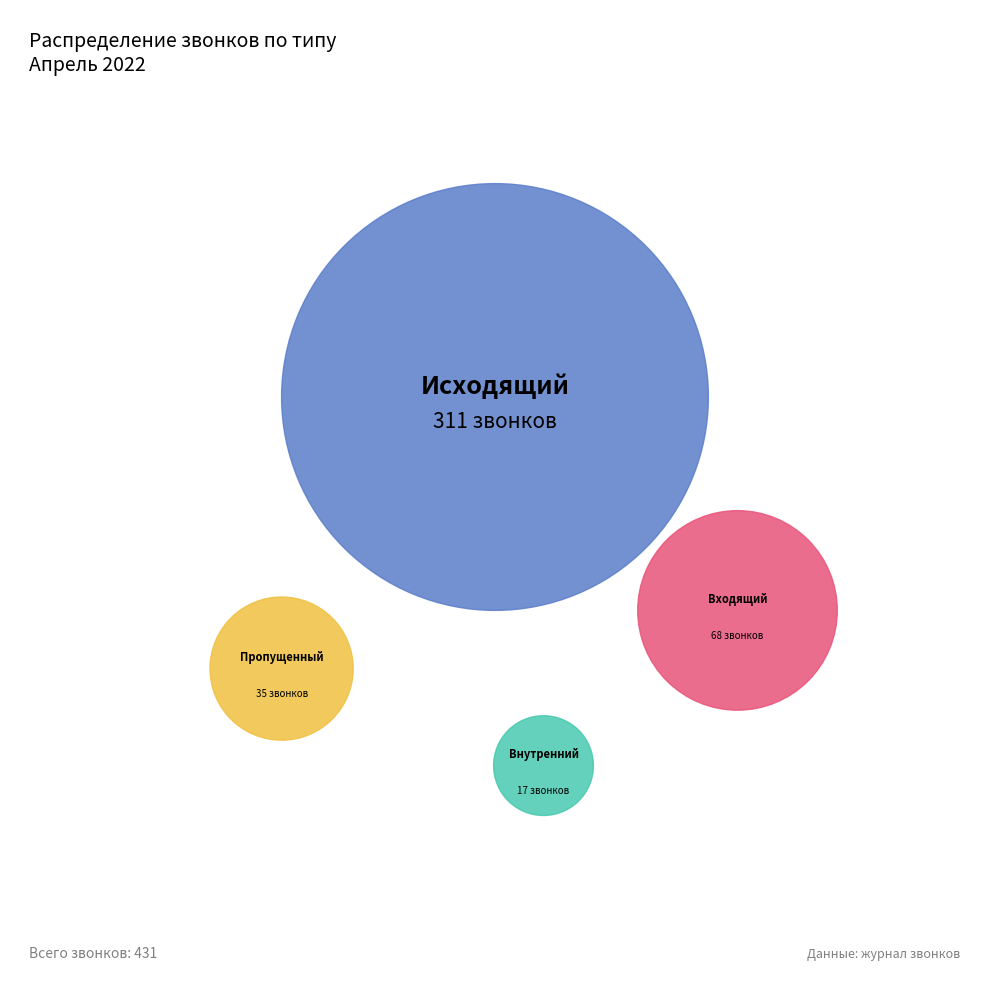

What is the ratio of the value at Пропущенный to the value at Внутренний?

2.1